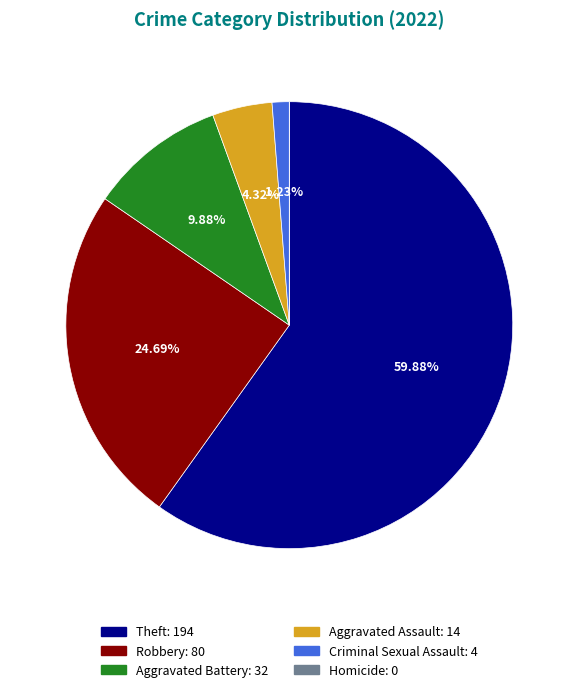

The Aggravated Assault slice represents 4% of the pie. True or false?

True